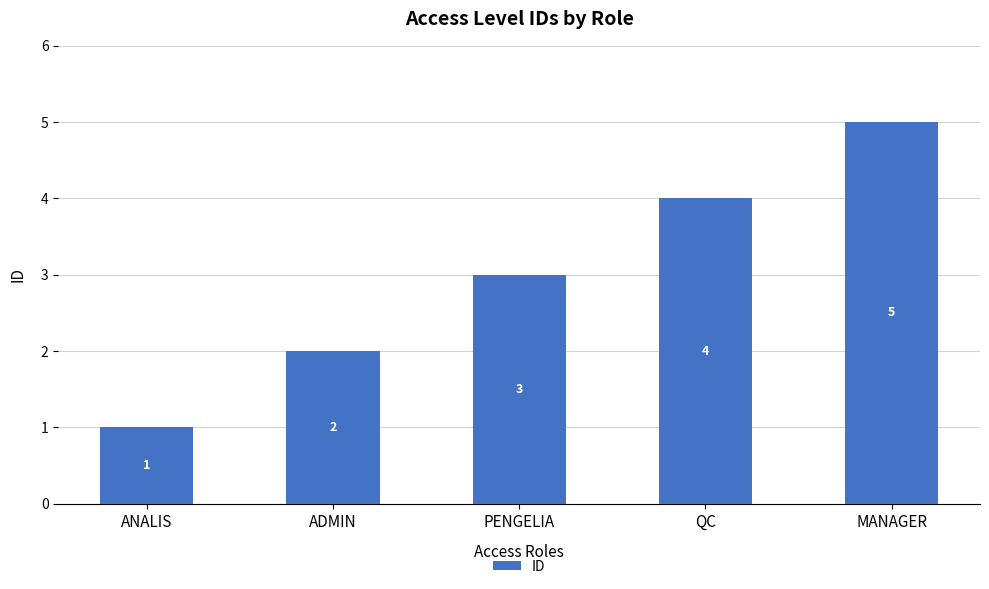

Reading right to left, what are all the values shown in this chart?

MANAGER=5	QC=4	PENGELIA=3	ADMIN=2	ANALIS=1